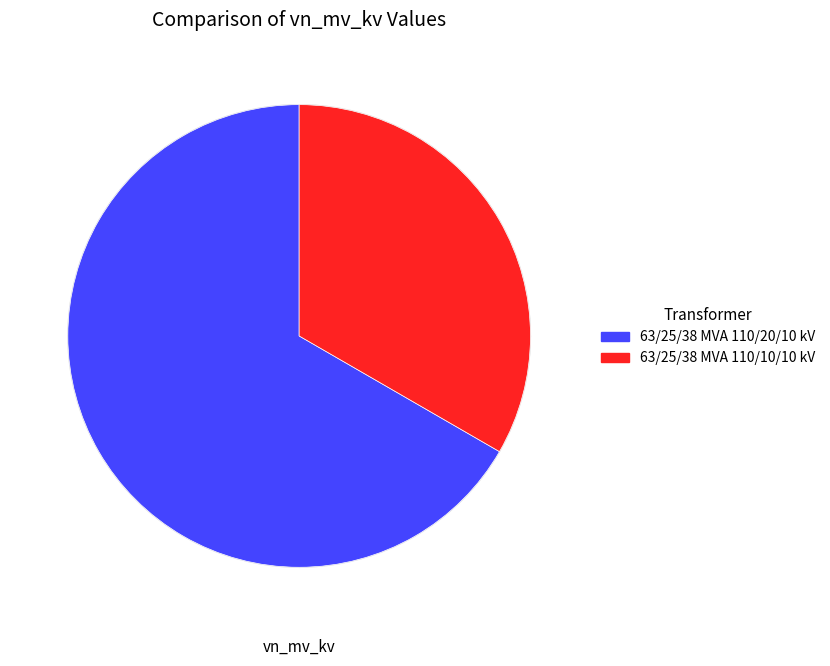

Combined, do 63/25/38 MVA 110/10/10 kV and 63/25/38 MVA 110/20/10 kV account for over 50%?

Yes